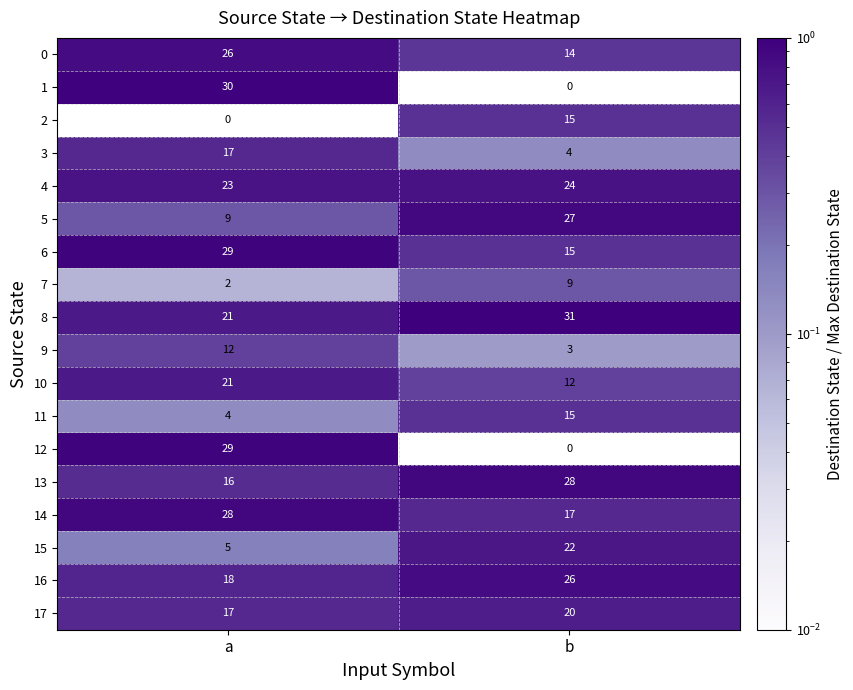

What is the difference between the highest and lowest values at a?

30